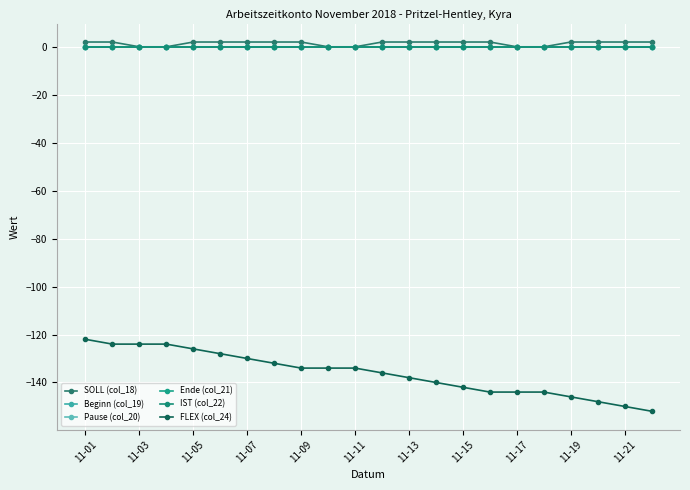

How many lines are shown in the chart?

6